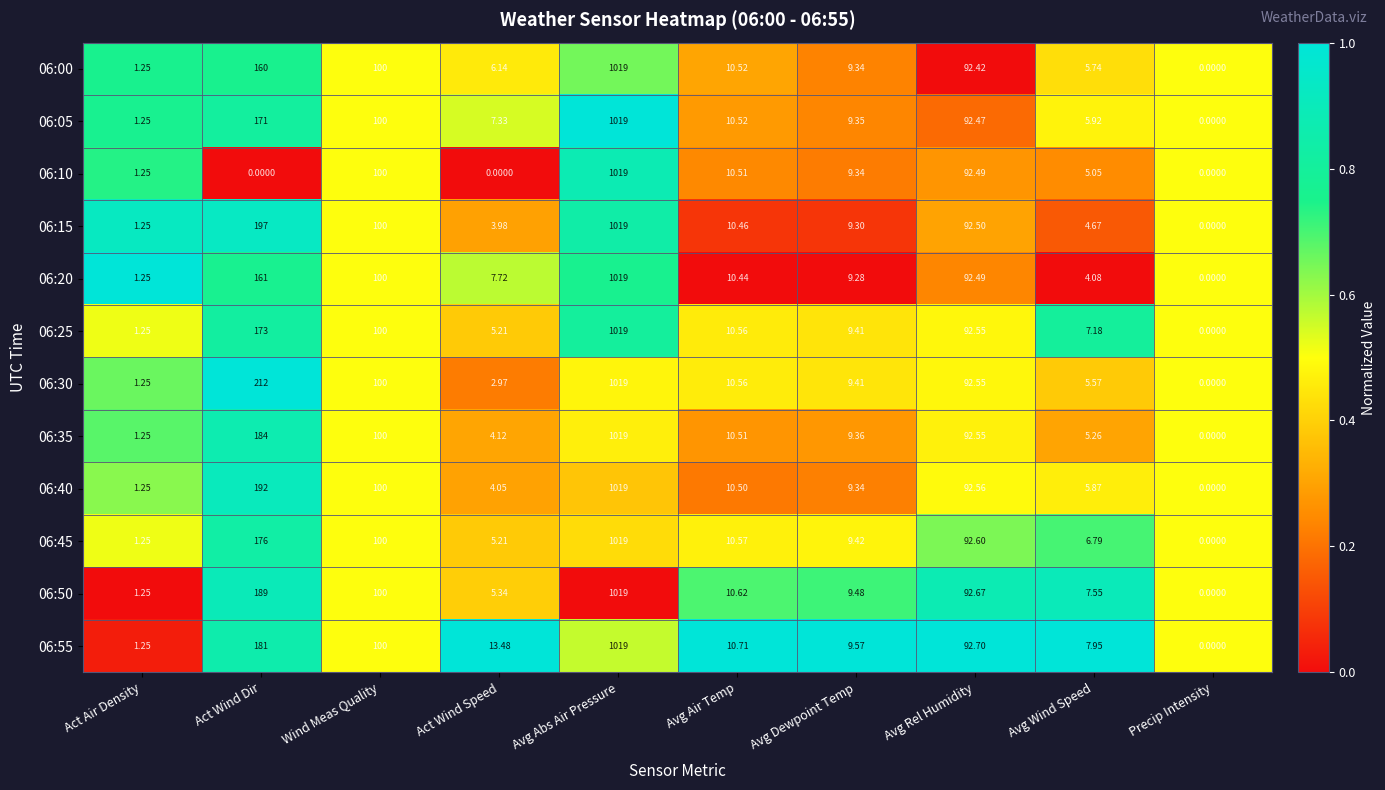

At which category does the chart reach its peak across all series?

Avg Abs Air Pressure